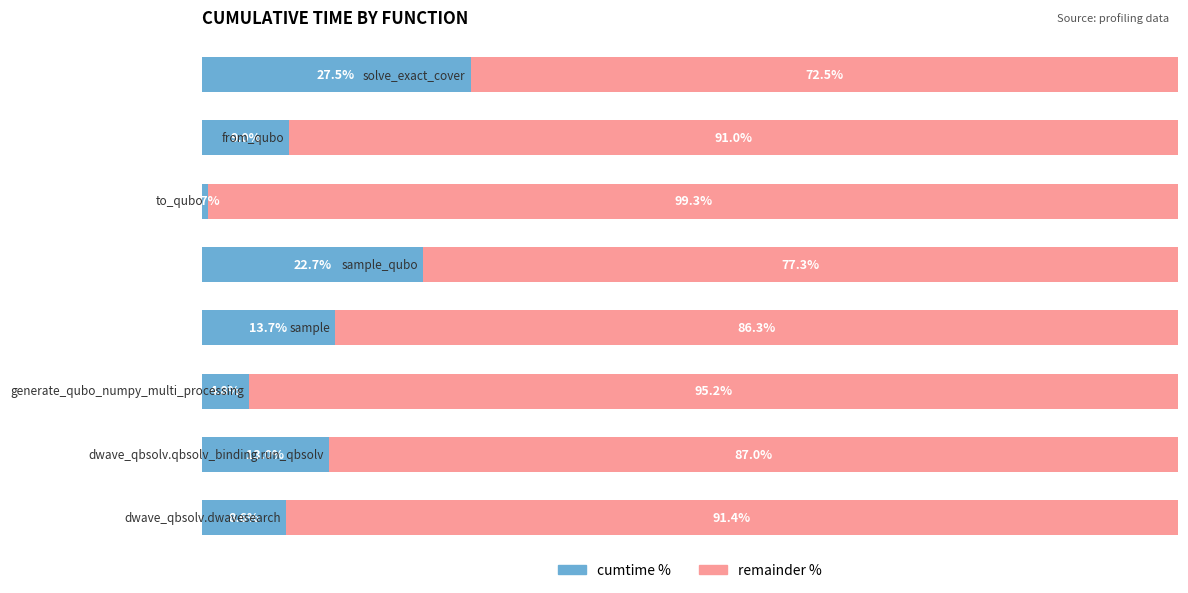

What are all the series names shown in the legend?

cumtime %, remainder %